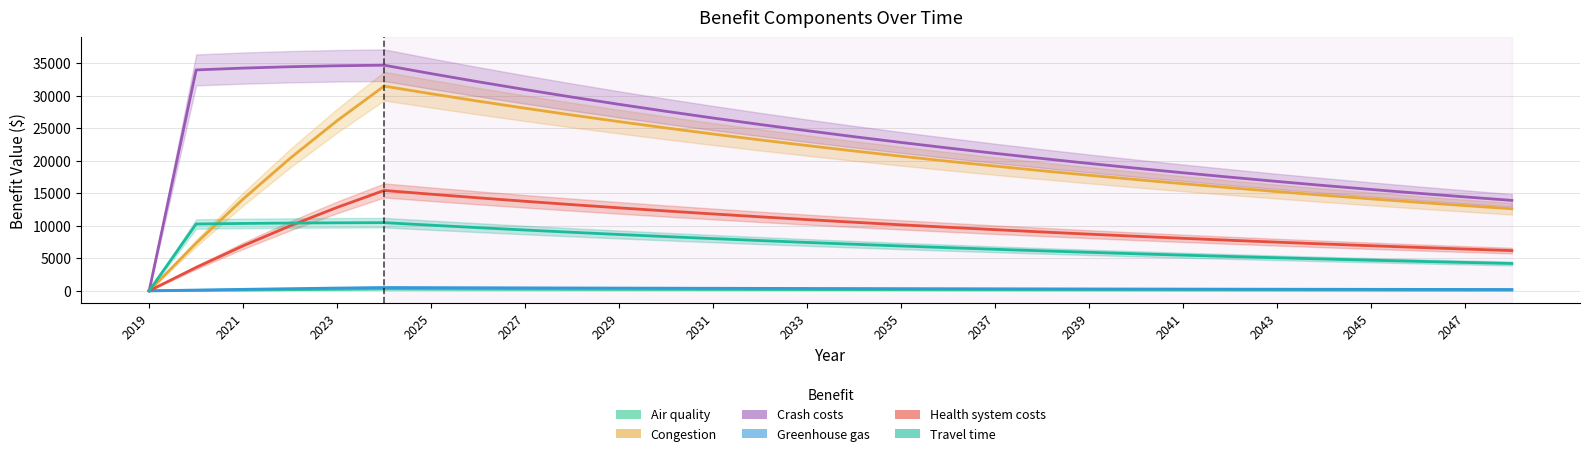

What is the average value of the Greenhouse gas series?

316.6